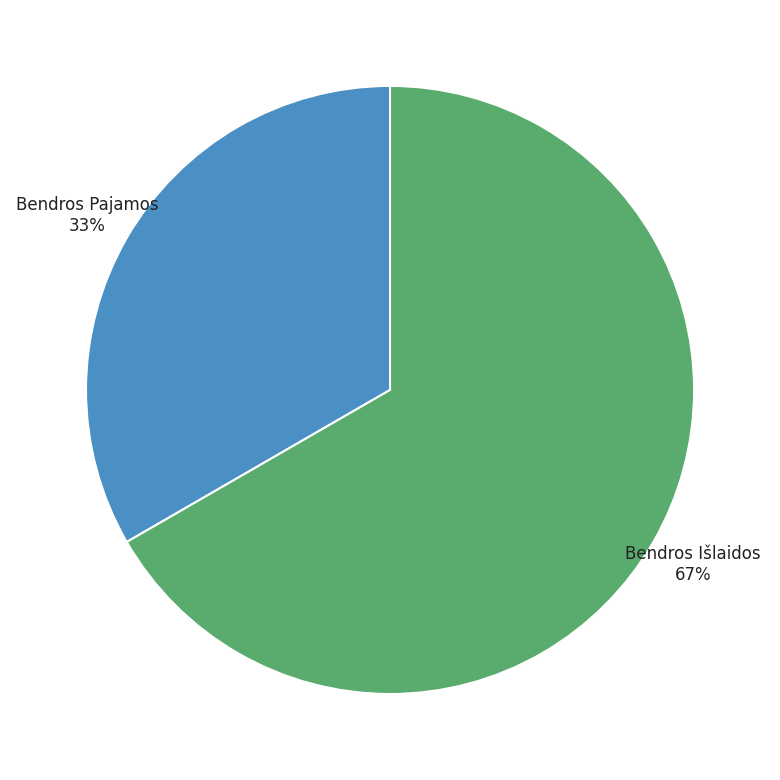

What is the largest slice in the pie chart?

Bendros Išlaidos